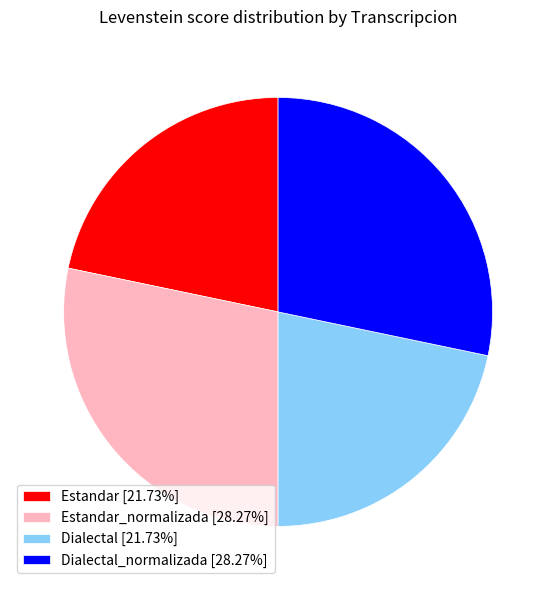

Do Dialectal_normalizada [28.27%] and Estandar_normalizada [28.27%] together represent more than half of the pie?

Yes